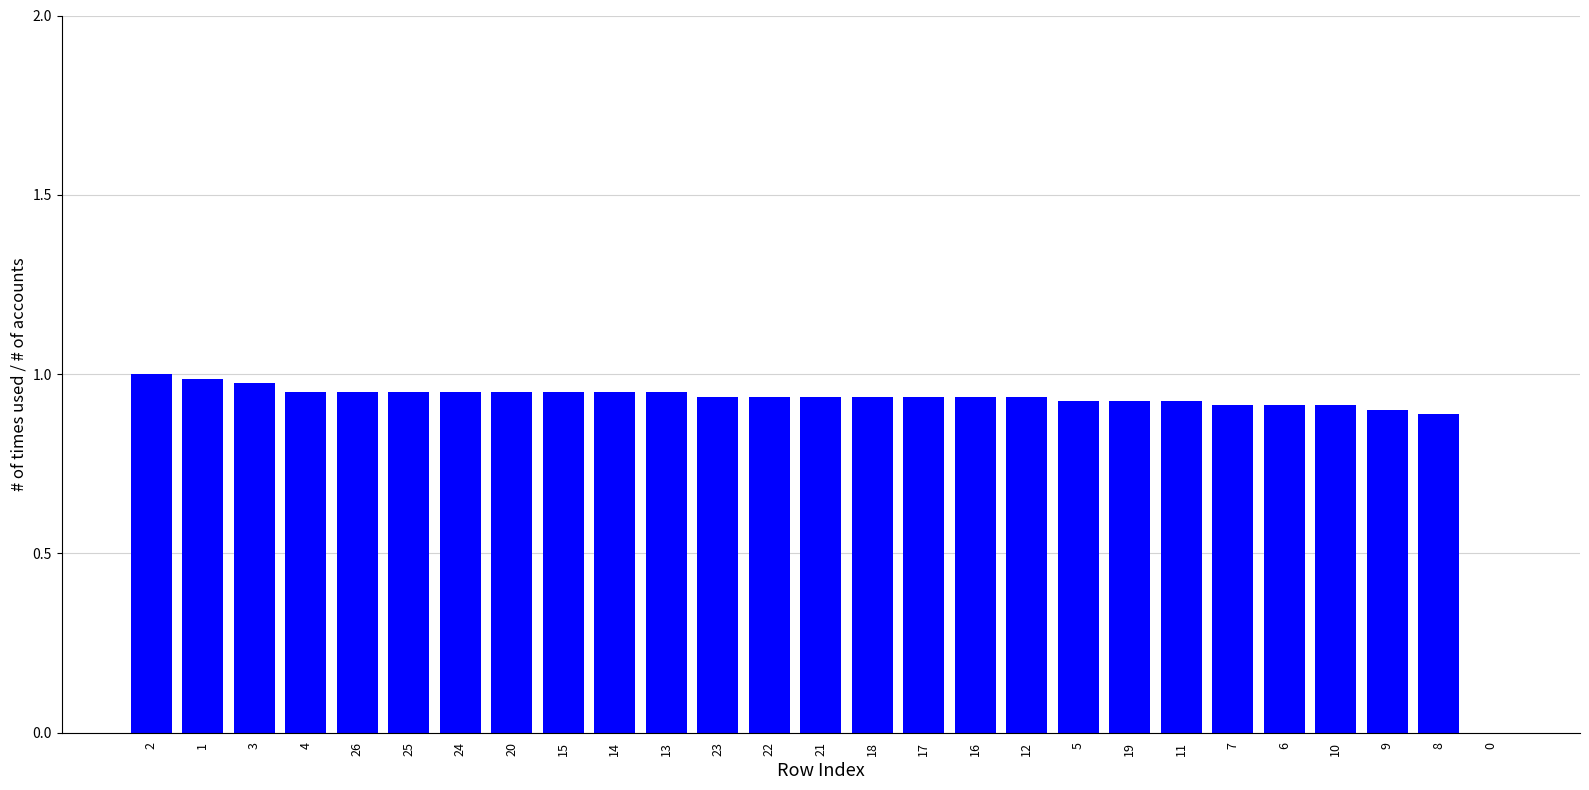

The value at 11 is 0.3. True or false?

False